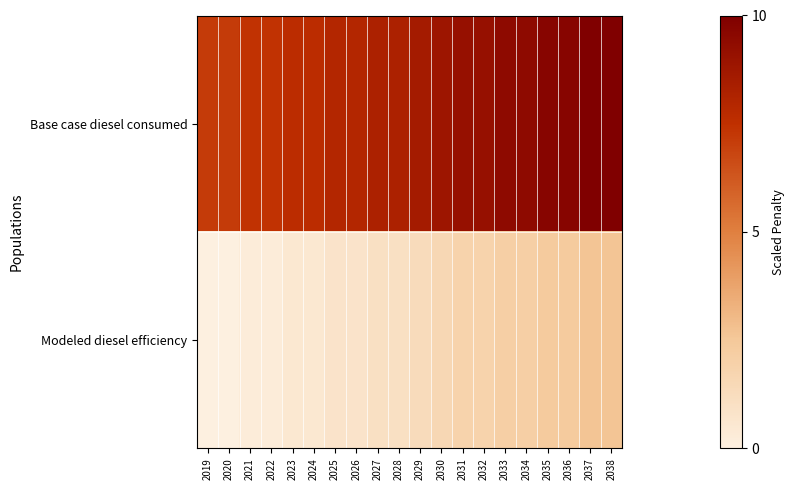

What is the difference between the highest and lowest values at 2021?

7.1